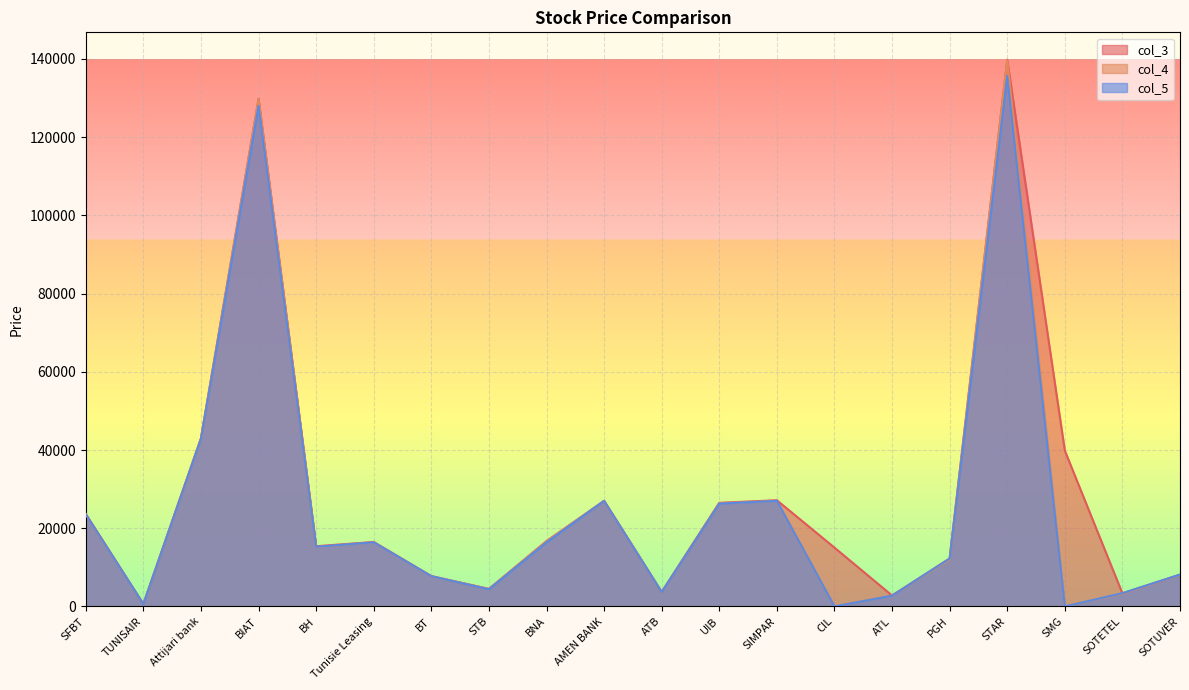

What is the maximum value for col_4?

139700